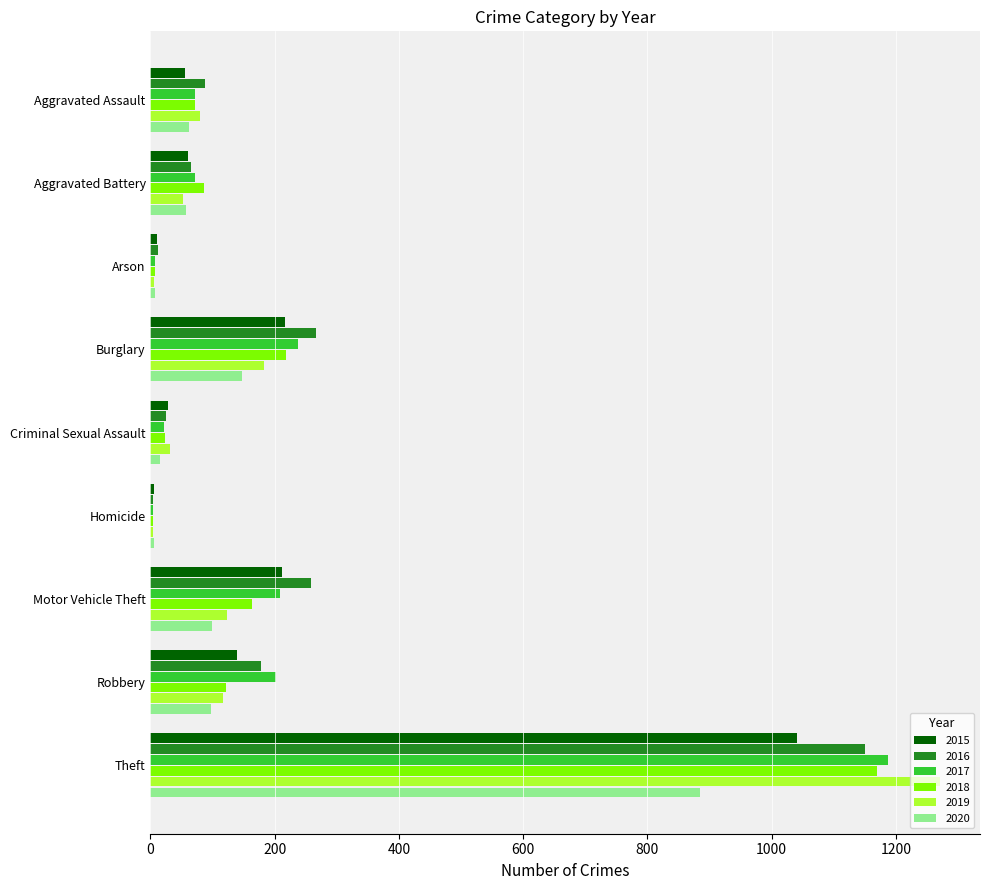

Between Aggravated Assault and Robbery, which series saw the biggest shift?

2017